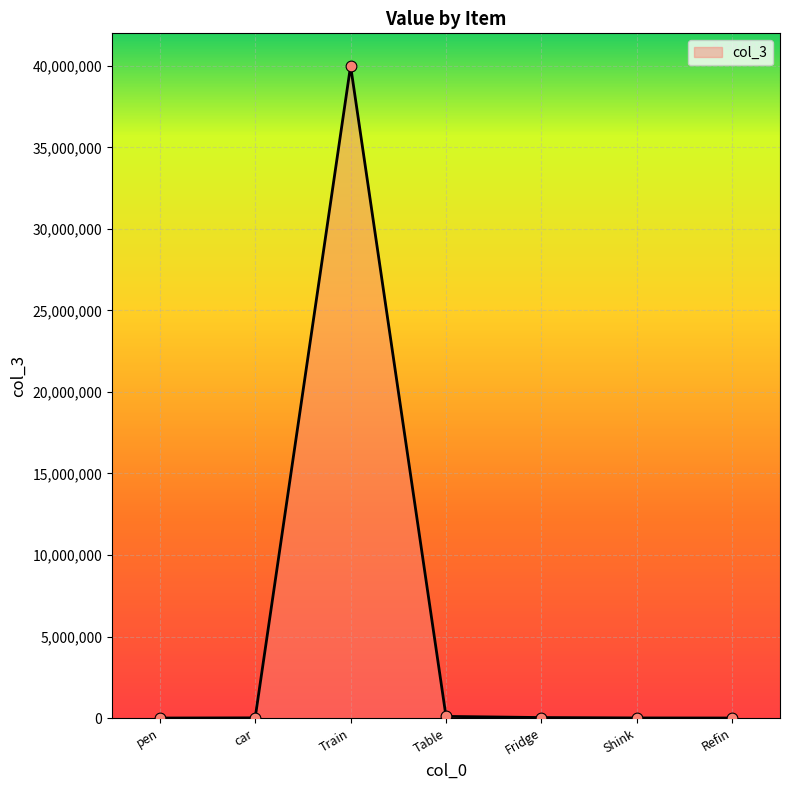

Which has a higher value, car or Train?

Train